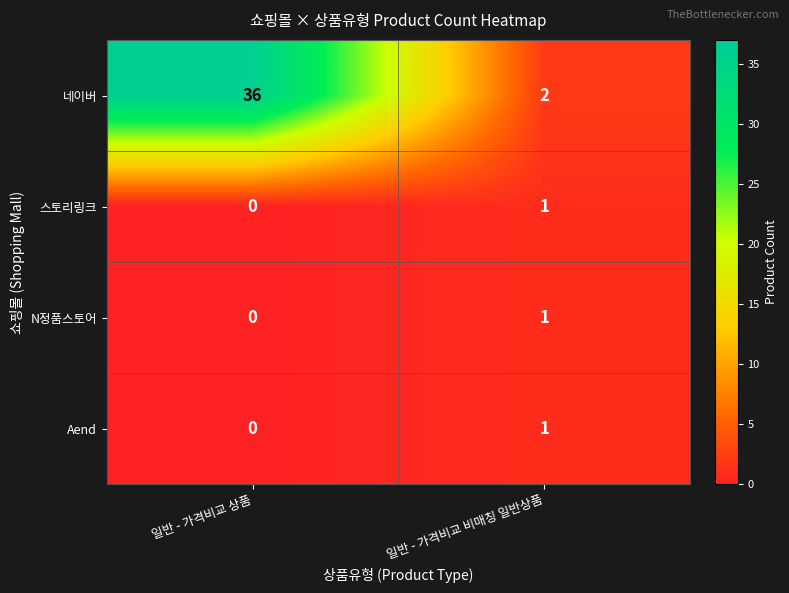

How many series are shown in this chart?

4